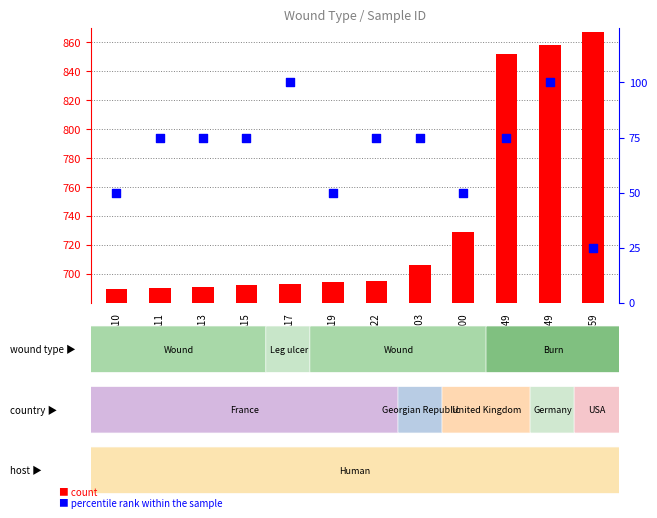

Which series has the largest total across all categories?

count